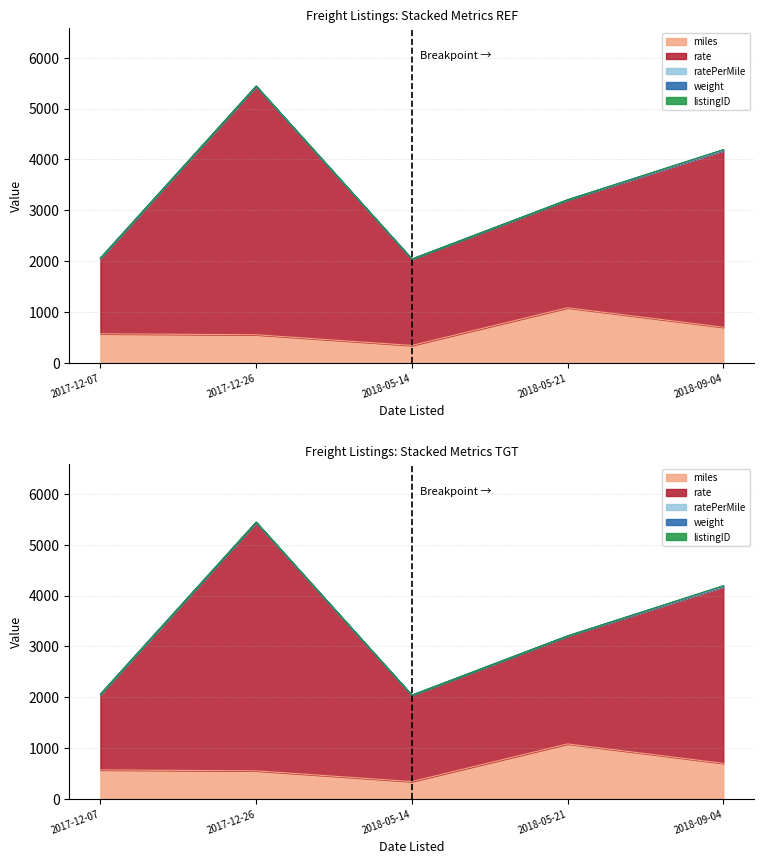

Where does the miles series first go above 573?

2018-05-21